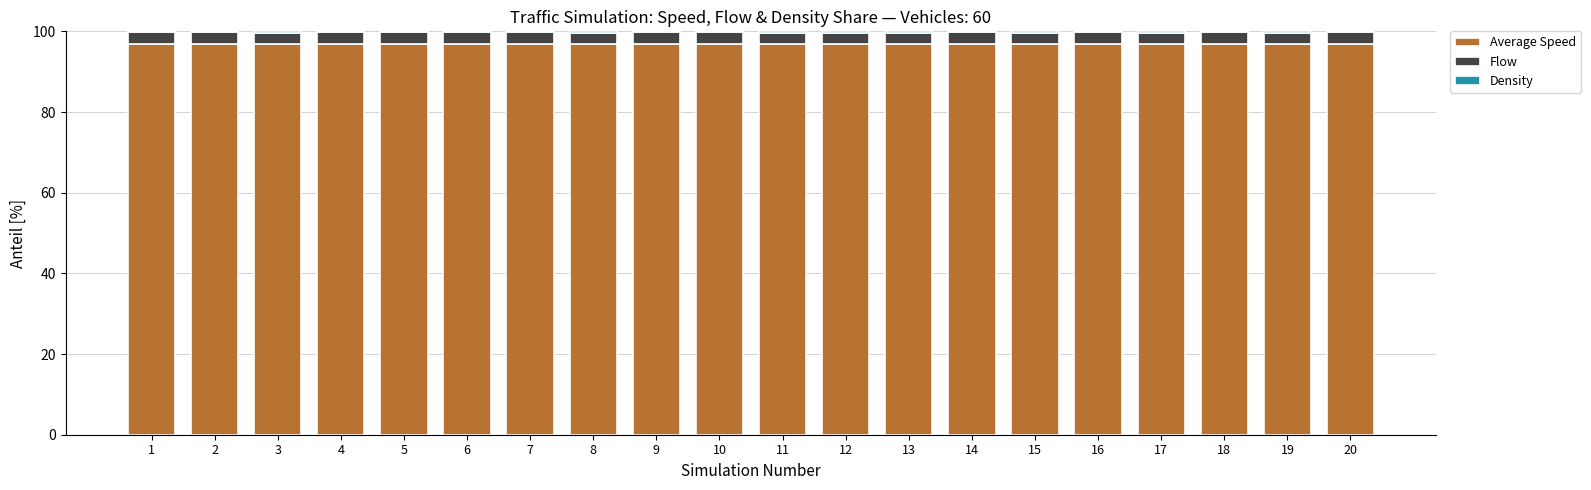

What is the maximum value for Average Speed?

96.9